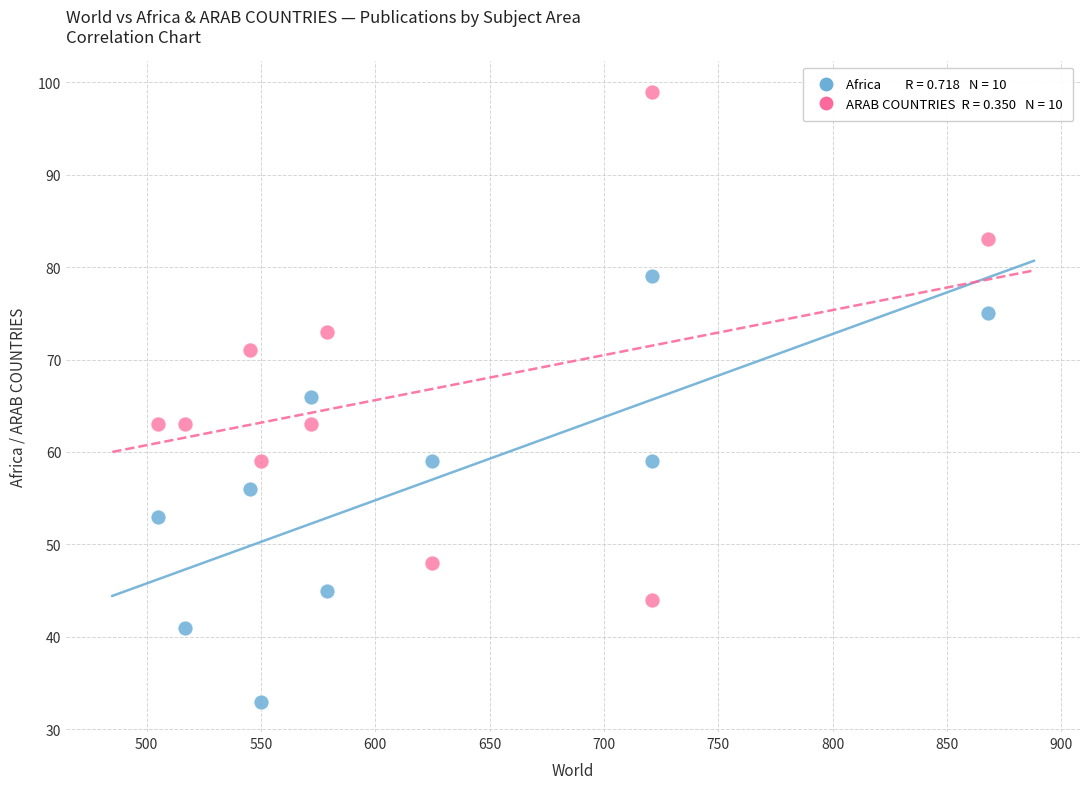

Across all data points, what is the range of X values (max minus min)?

363